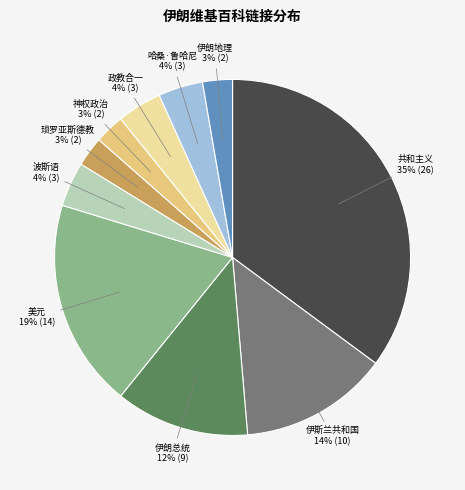

To the nearest percent, what is the difference between the largest and smallest slice percentages?

32%